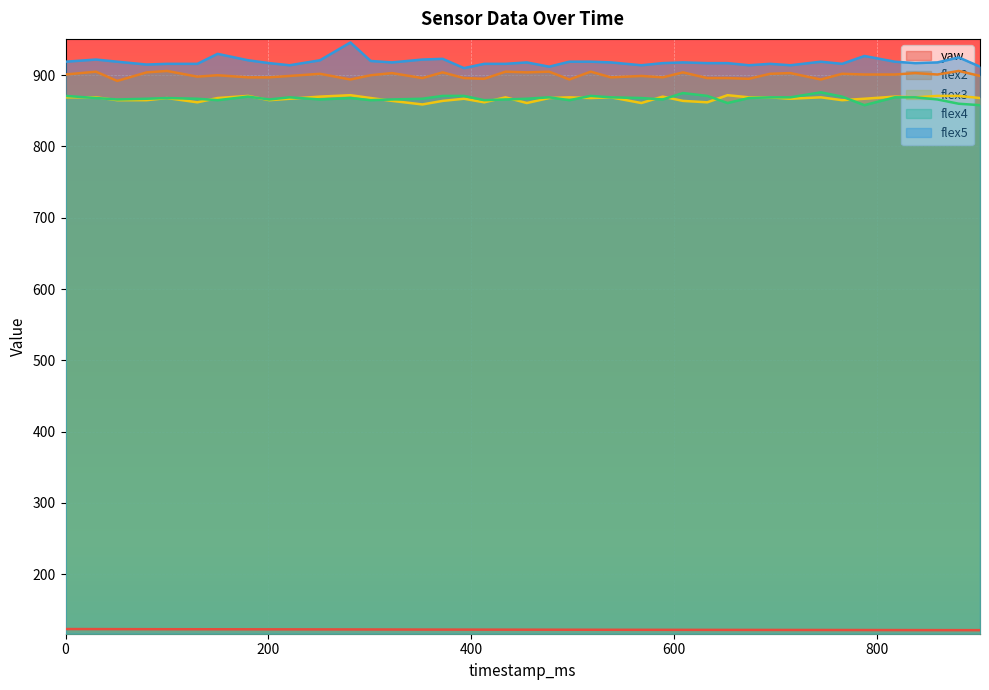

What is the value of the yaw point at the 14th from the left?

122.2